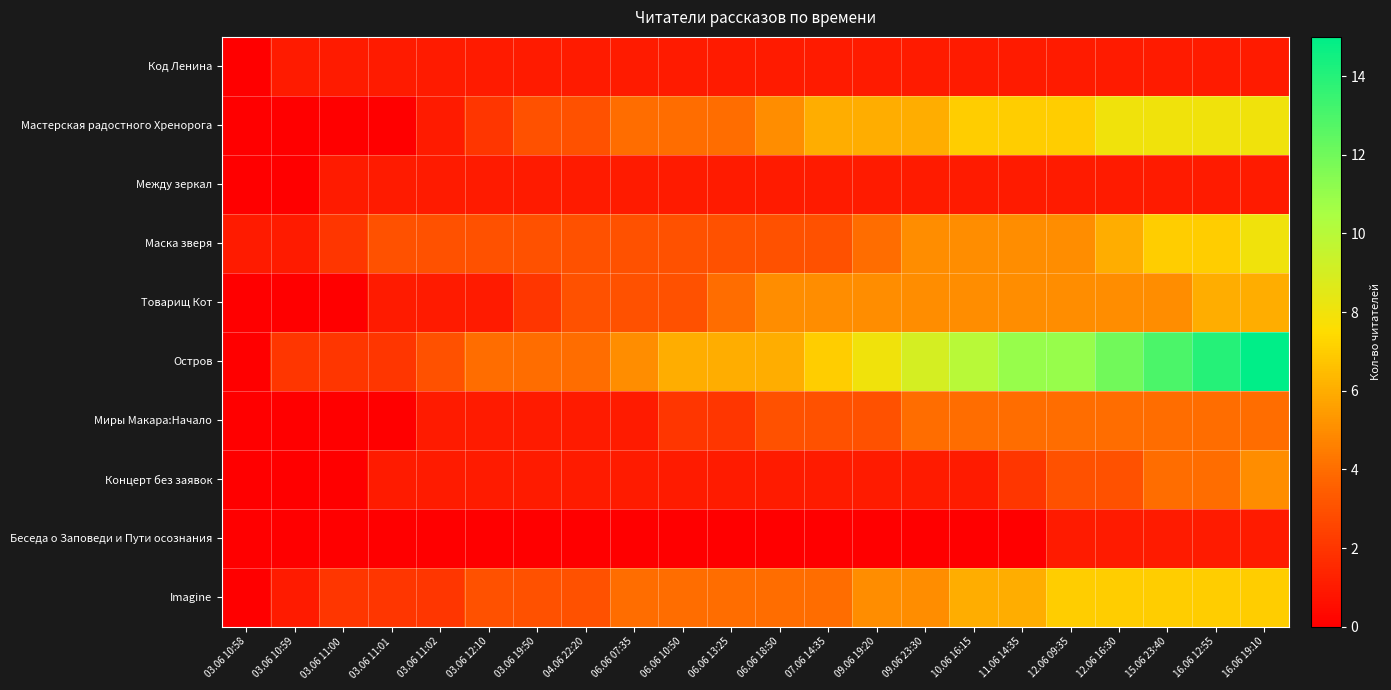

What is the greatest value displayed?

15